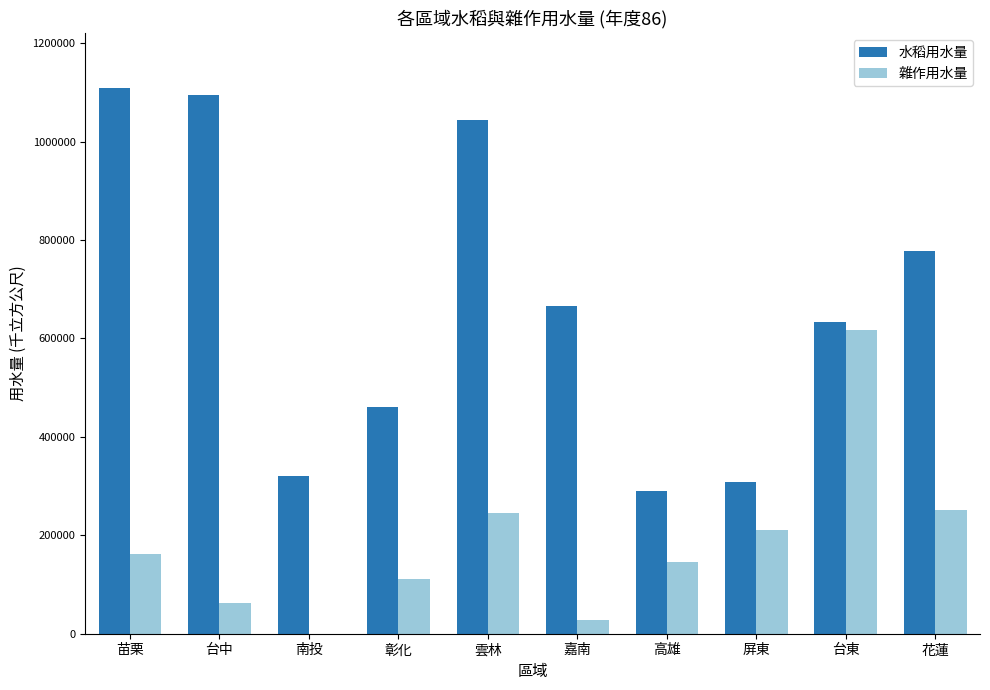

Is it true that 水稻用水量 equals 1188586 at 嘉南?

False